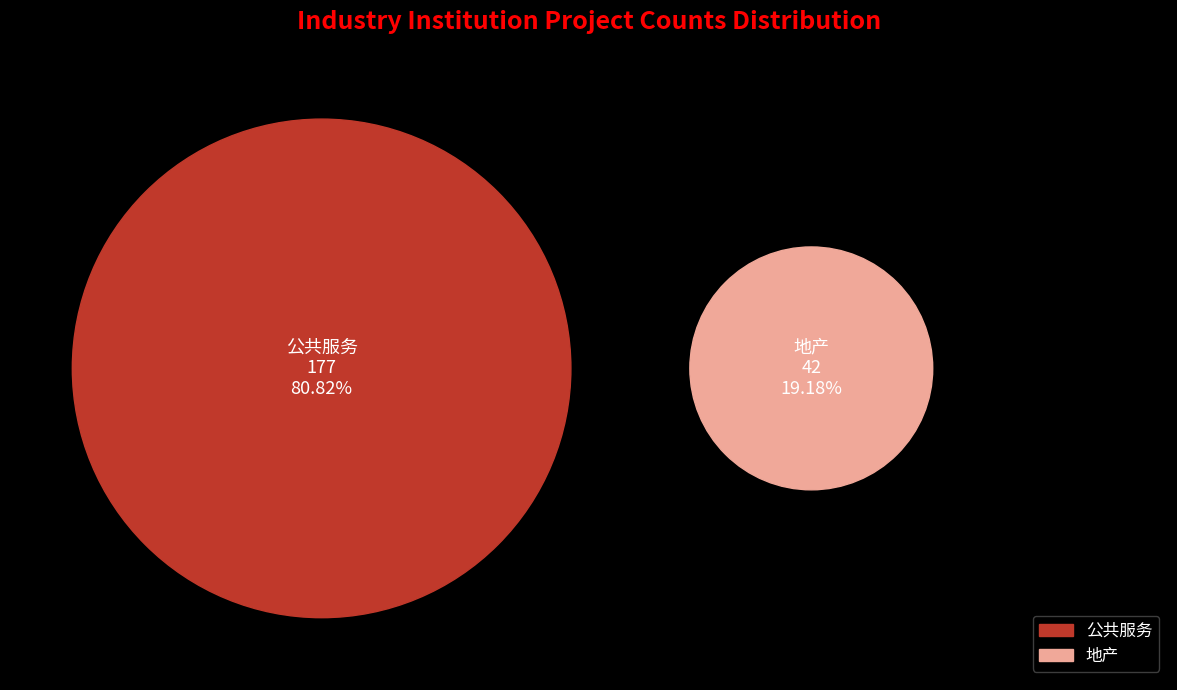

Is it true that 公共服务 is 90% of the pie?

False